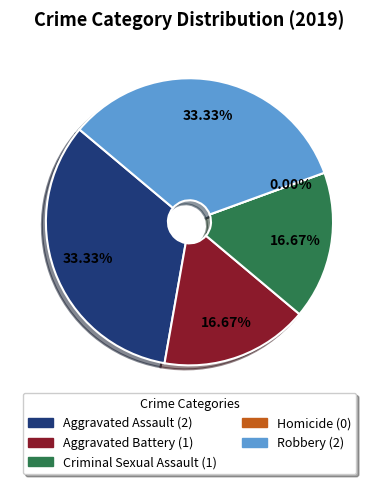

The Aggravated Battery slice represents 32% of the pie. True or false?

False